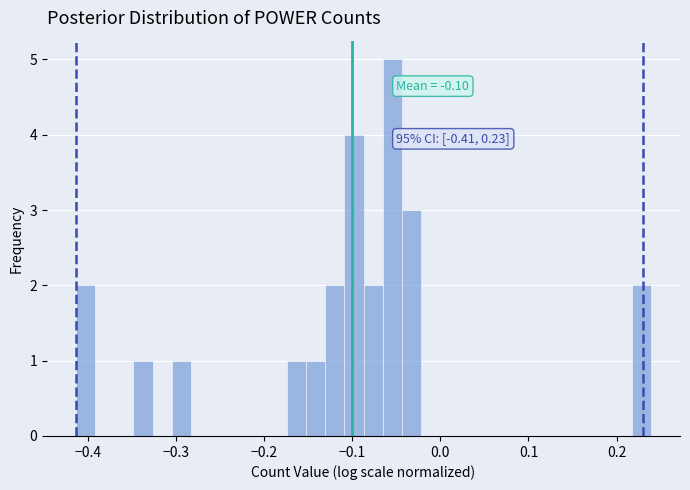

Read against the x-axis, roughly where is the centre of the tallest bar?

-0.05